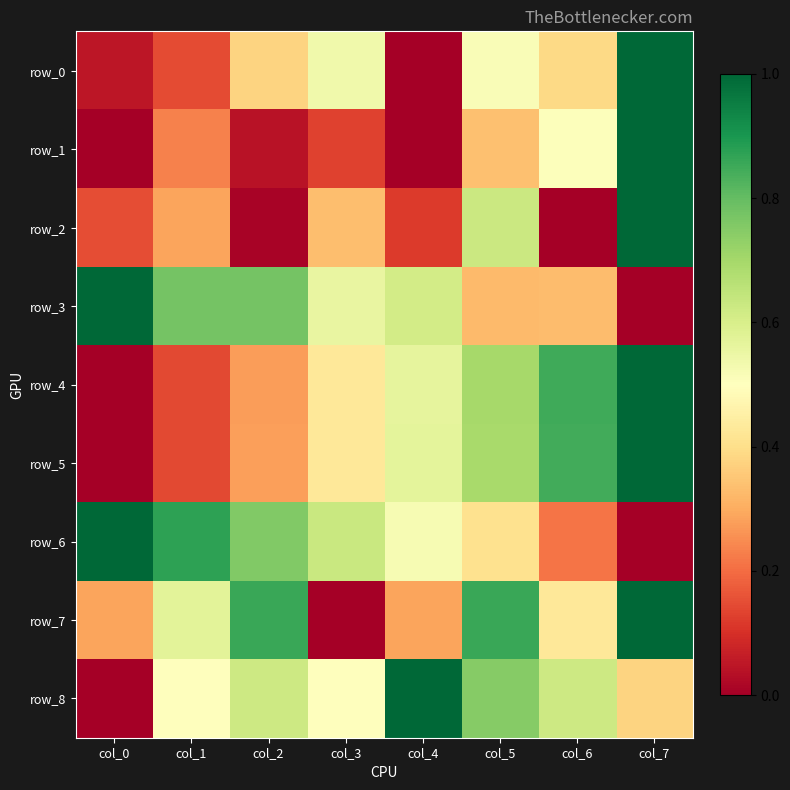

Reading right to left, list all the values displayed in this chart.

row_0: 1.0	0.4	0.5	0.0	0.5	0.4	0.1	0.0
row_1: 1.0	0.5	0.3	0.0	0.1	0.0	0.2	0.0
row_2: 1.0	0.0	0.6	0.1	0.3	0.0	0.3	0.2
row_3: 0.0	0.3	0.3	0.6	0.6	0.8	0.8	1.0
row_4: 1.0	0.8	0.7	0.6	0.4	0.3	0.1	0.0
row_5: 1.0	0.8	0.7	0.6	0.4	0.3	0.1	0.0
row_6: 0.0	0.2	0.4	0.5	0.6	0.8	0.9	1.0
row_7: 1.0	0.4	0.9	0.3	0.0	0.9	0.6	0.3
row_8: 0.4	0.6	0.7	1.0	0.5	0.6	0.5	0.0